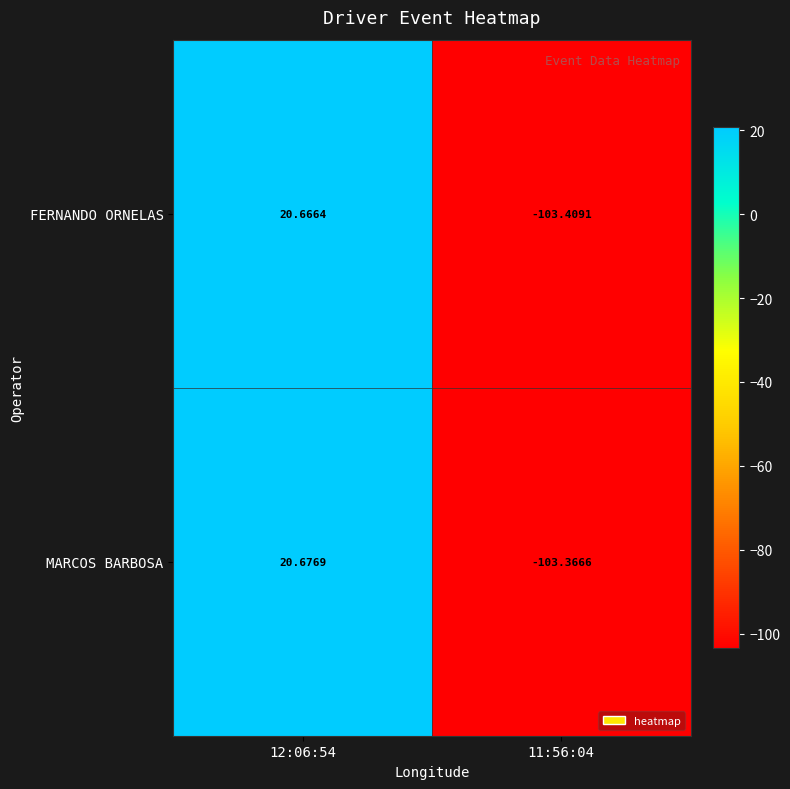

Between 12:06:54 and 11:56:04, which series saw the biggest shift?

FERNANDO ORNELAS